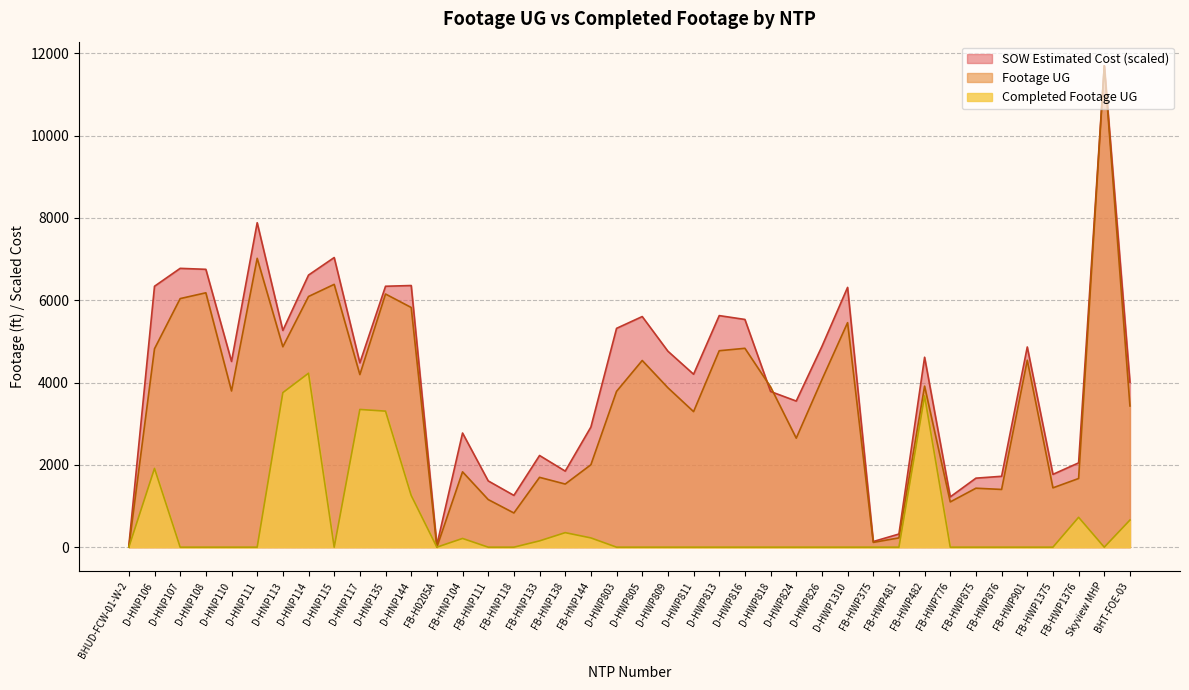

True or false: Actual Redline Completed Footage UG and SOW Estimated Cost intersect in this chart.

False